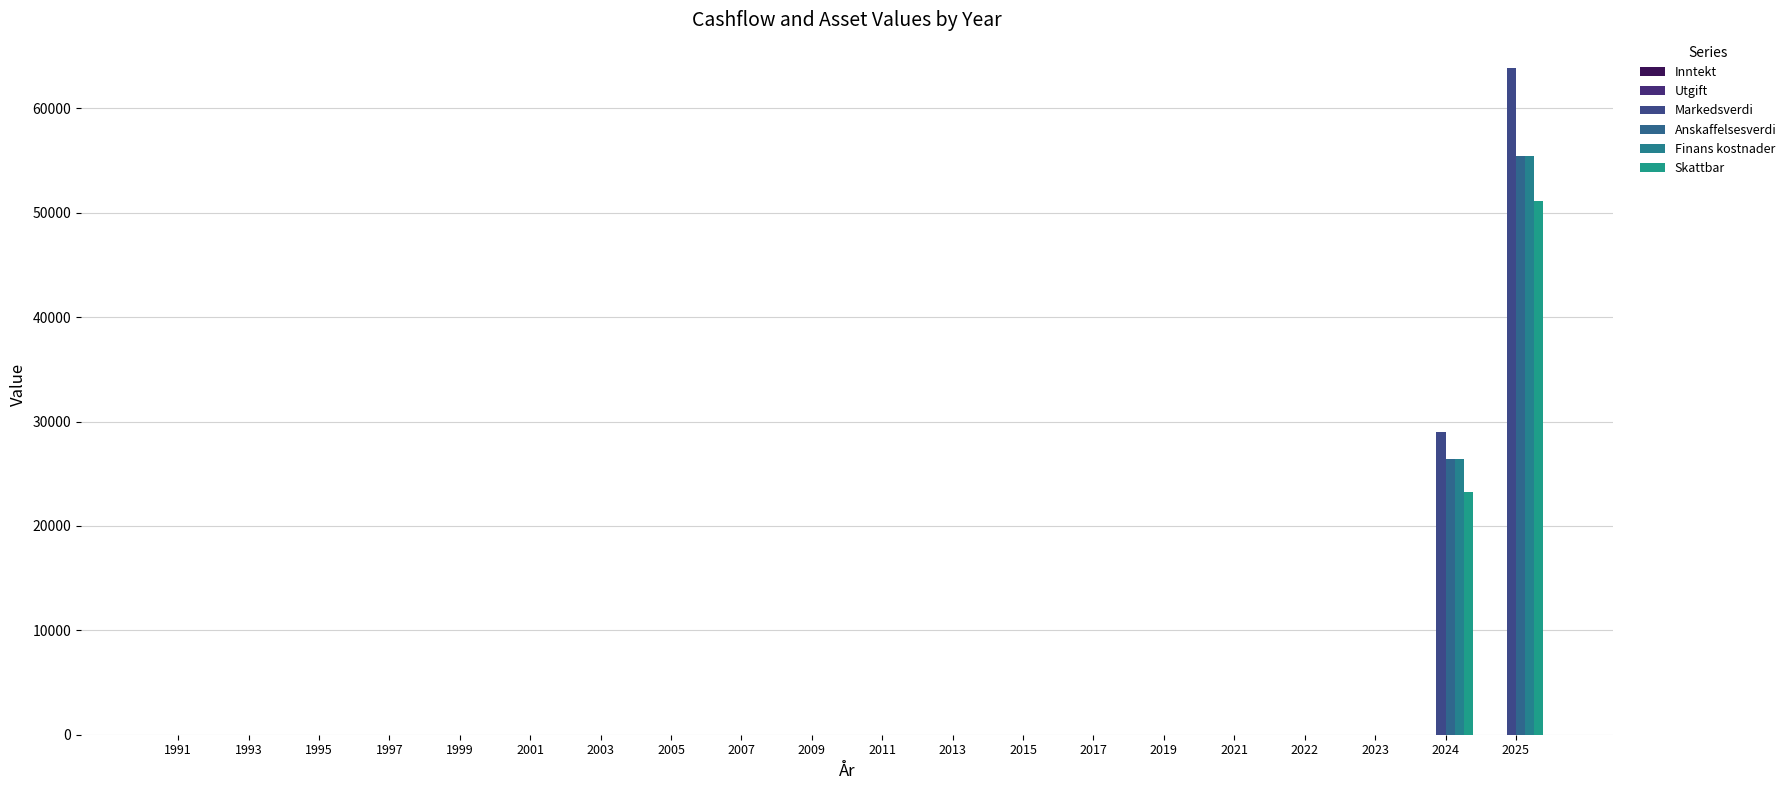

Count the number of data series in this chart.

4